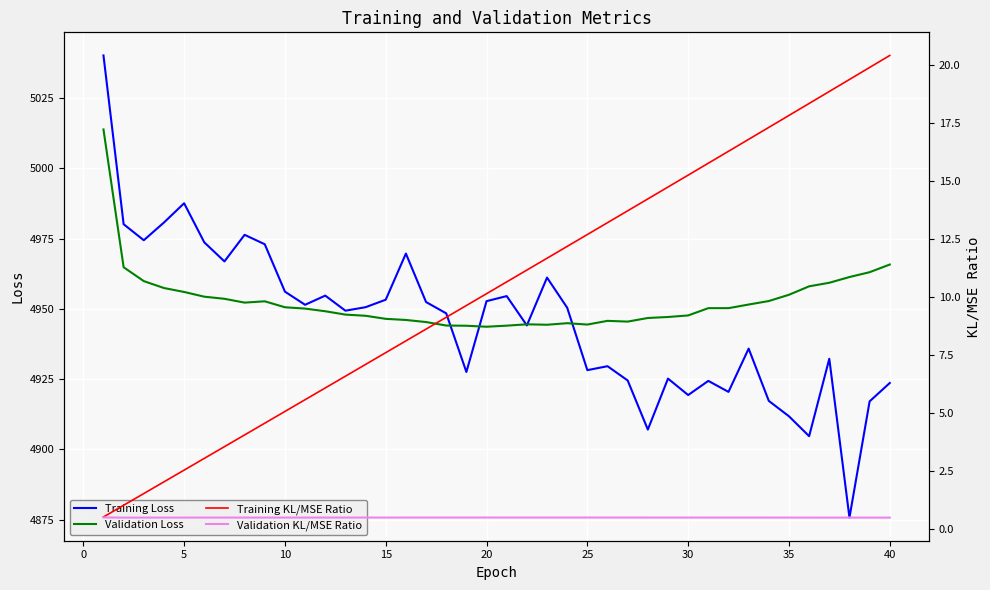

The Training Loss series shows 2301.5 at 20. True or false?

False